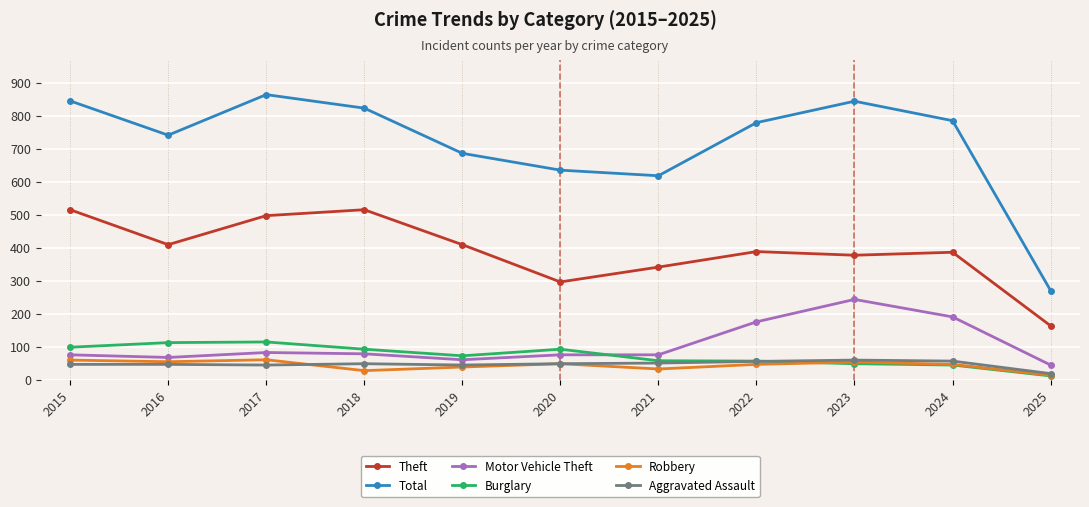

What value does the Aggravated Assault series have at 2021, to the nearest 10?

50